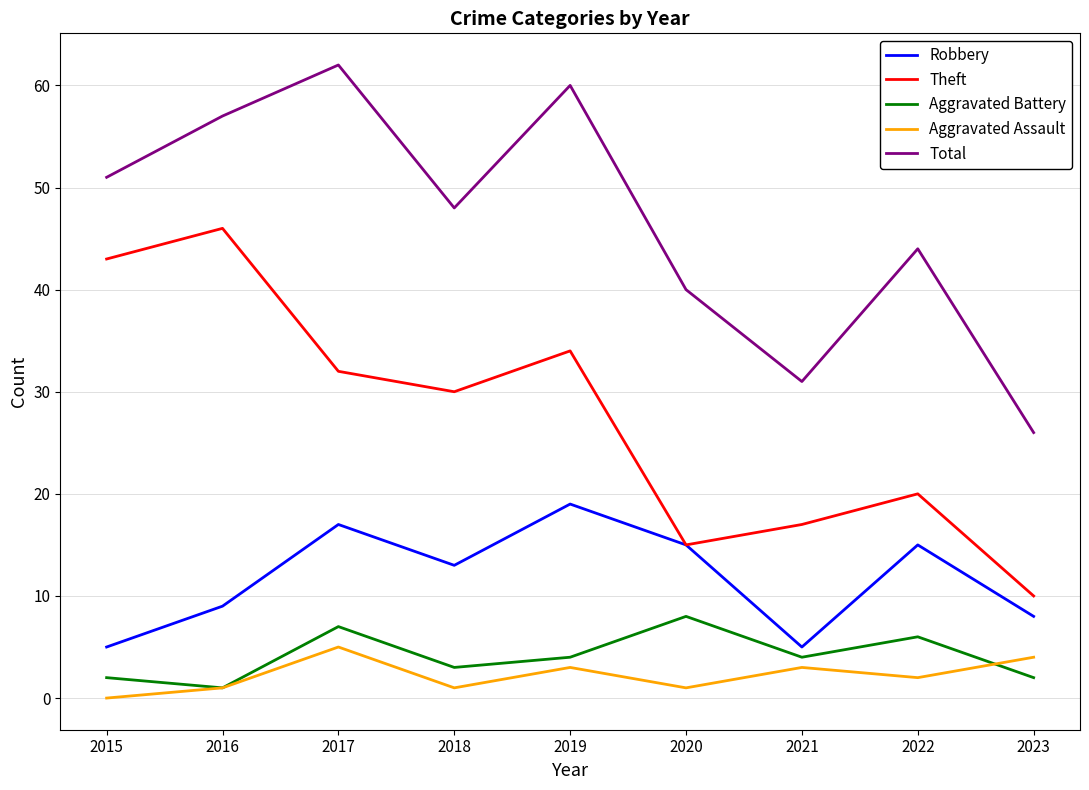

Which category has the lowest value in the Aggravated Battery series?

2016